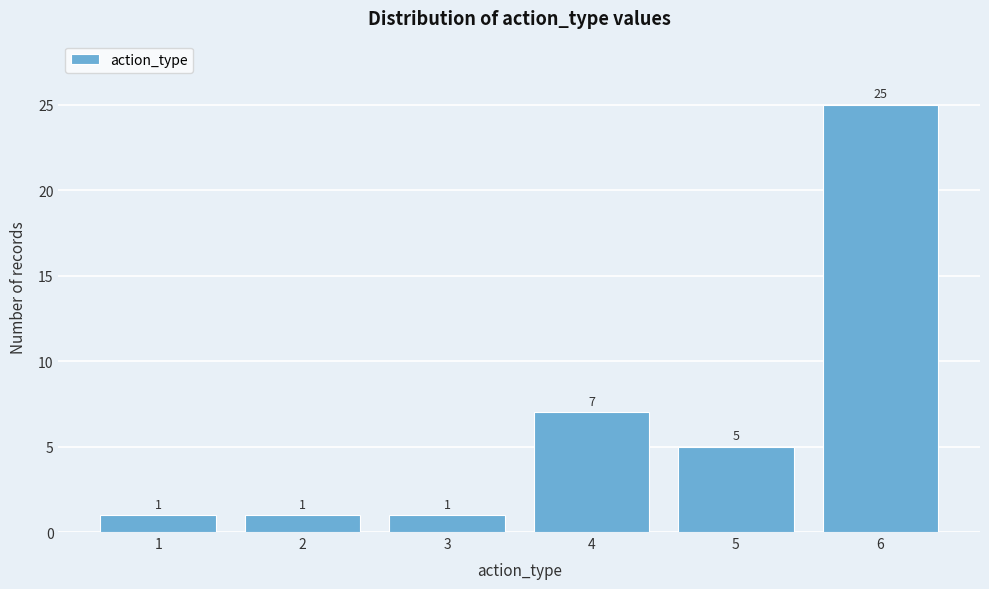

Reading left to right, list all the values displayed in this chart.

1=1	2=1	3=1	4=7	5=5	6=25